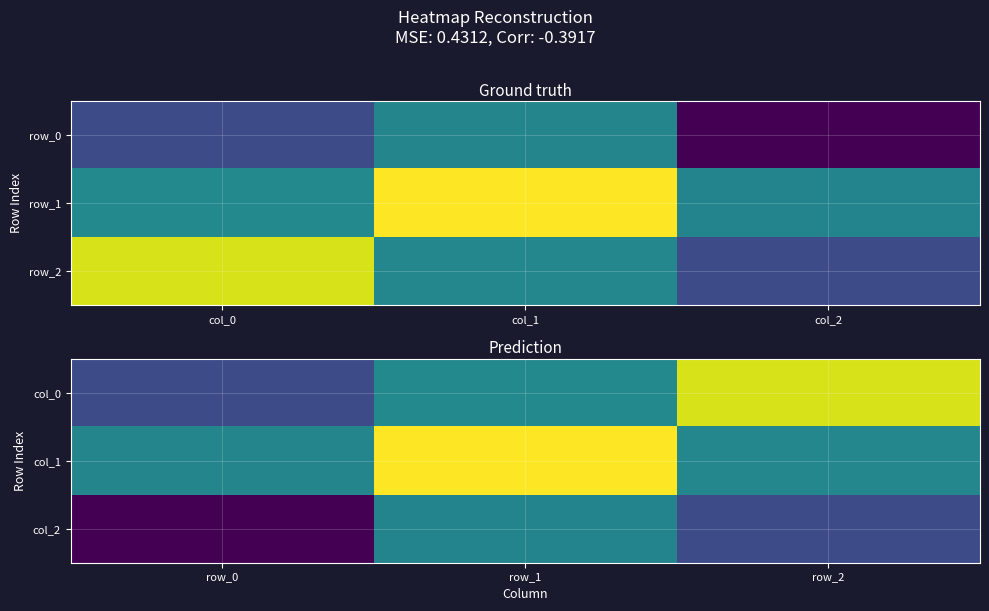

At how many categories does at least one series exceed 0?

2